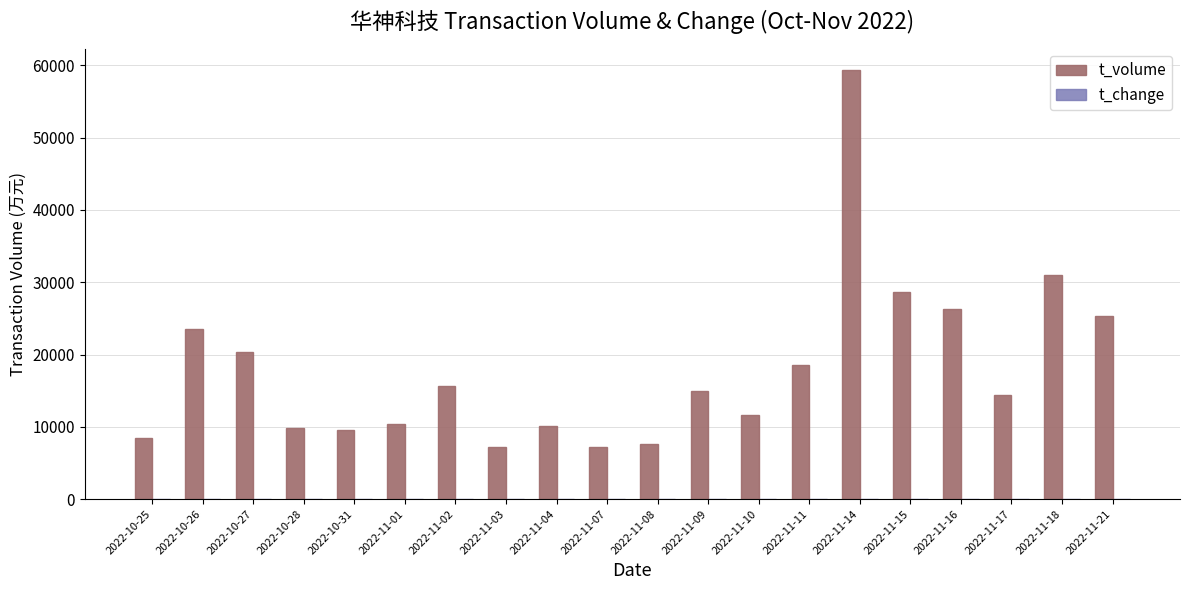

Count the number of categories in the chart.

20